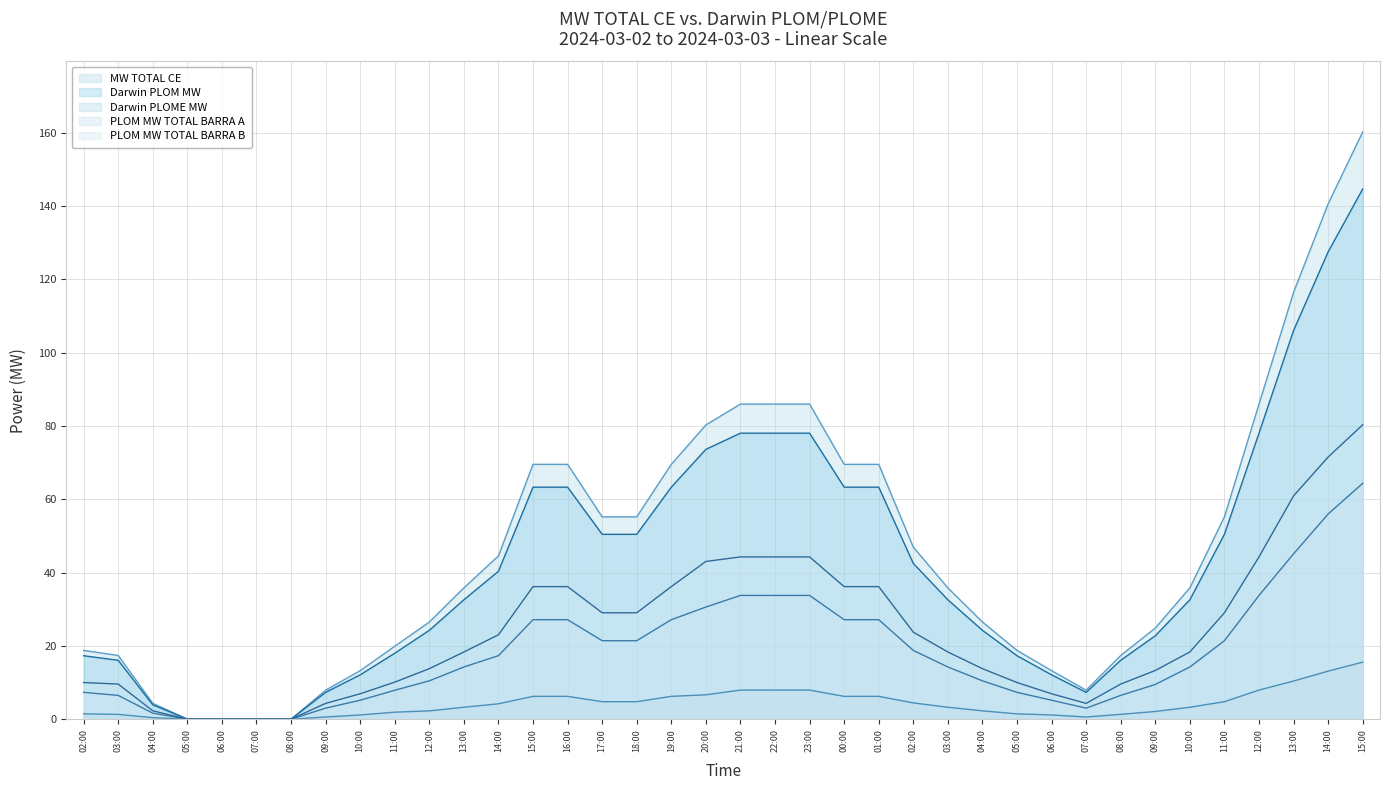

At which category is the sum across all series the highest?

15:00